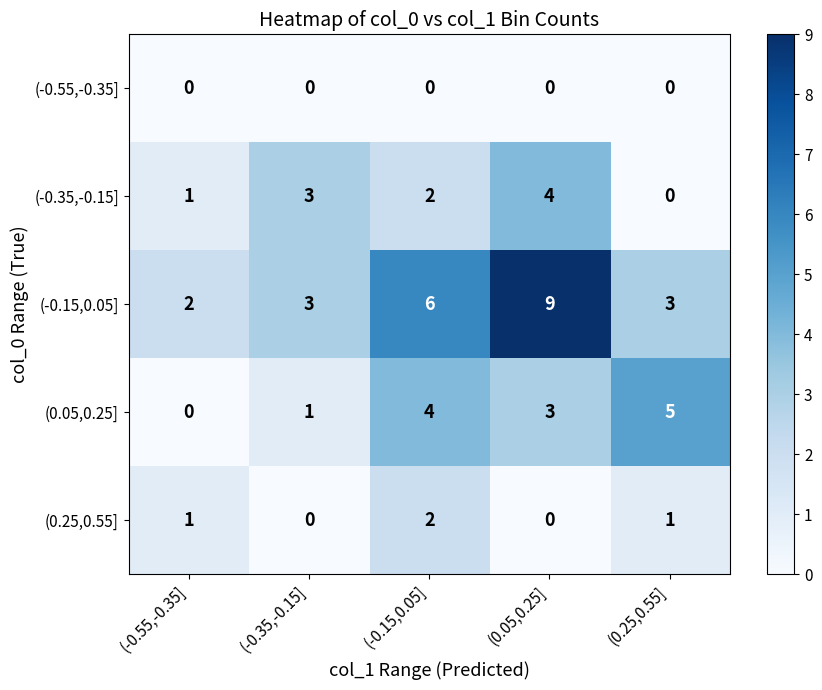

At which category is the sum across all series the highest?

(0.05,0.25]